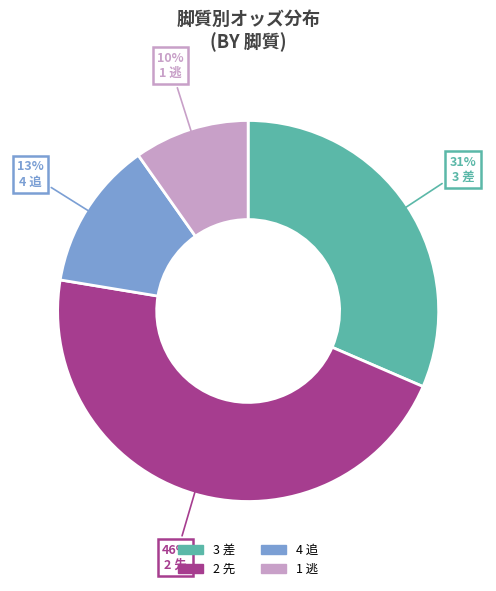

Is there a majority slice in this chart?

No